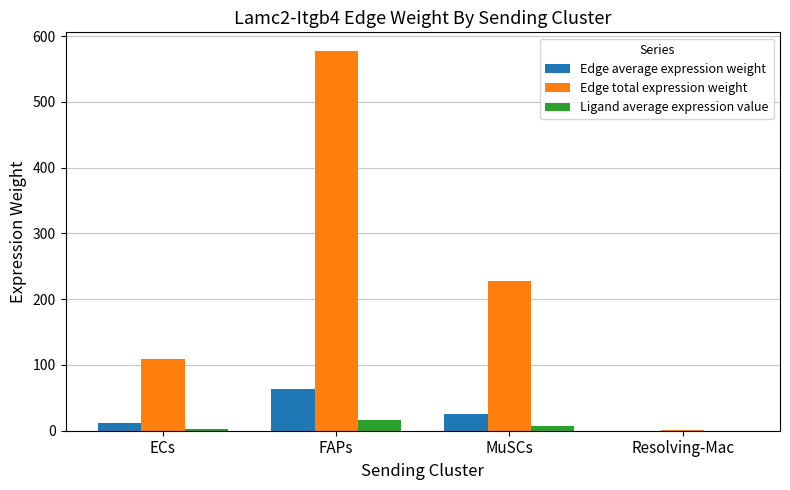

Which category has the highest value across all series?

FAPs